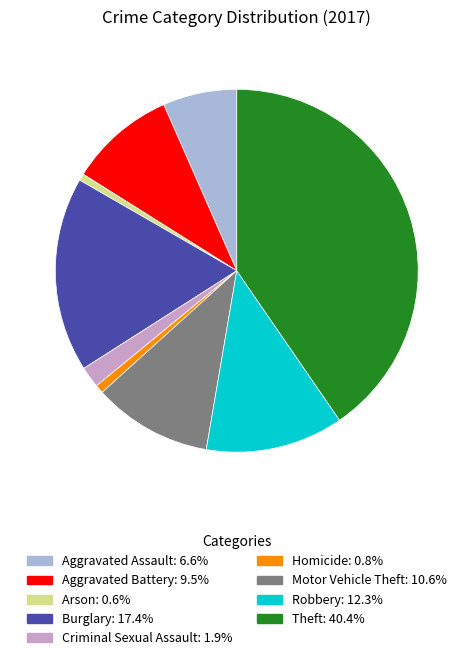

Which has a higher value, Aggravated Battery or Criminal Sexual Assault?

Aggravated Battery